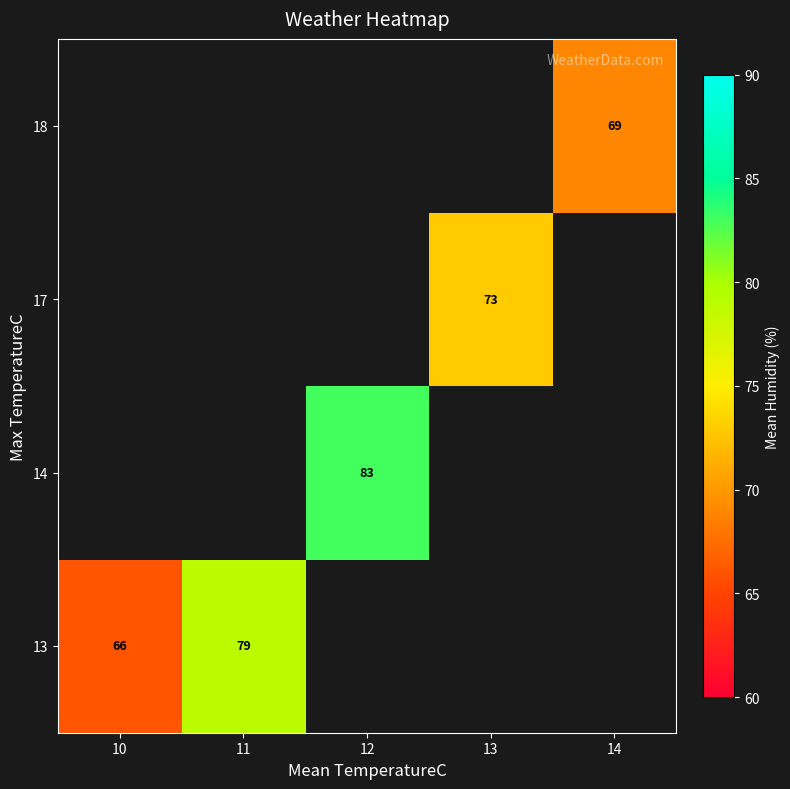

True or false: 13 has a value of 79 at 11.

True